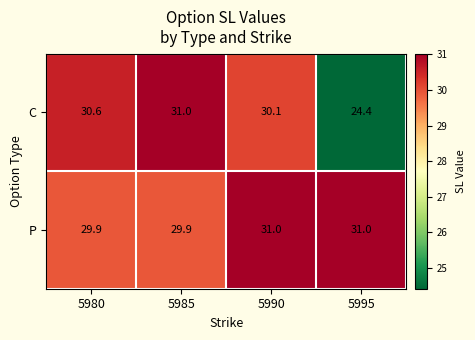

Count the number of categories in the chart.

4